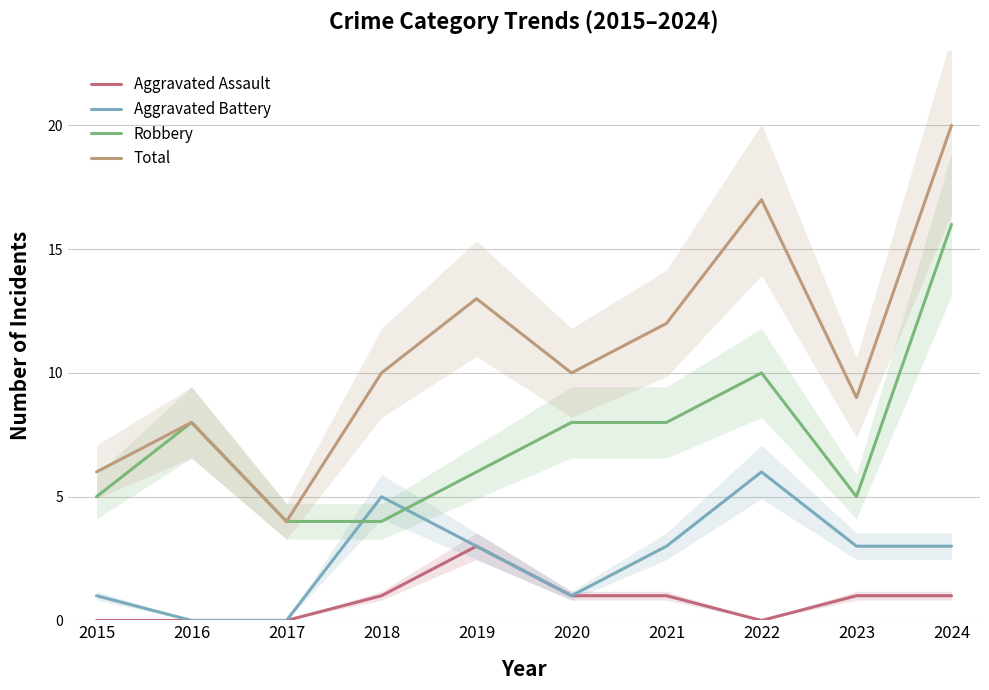

Where is Total nearest to the value 12?

2021